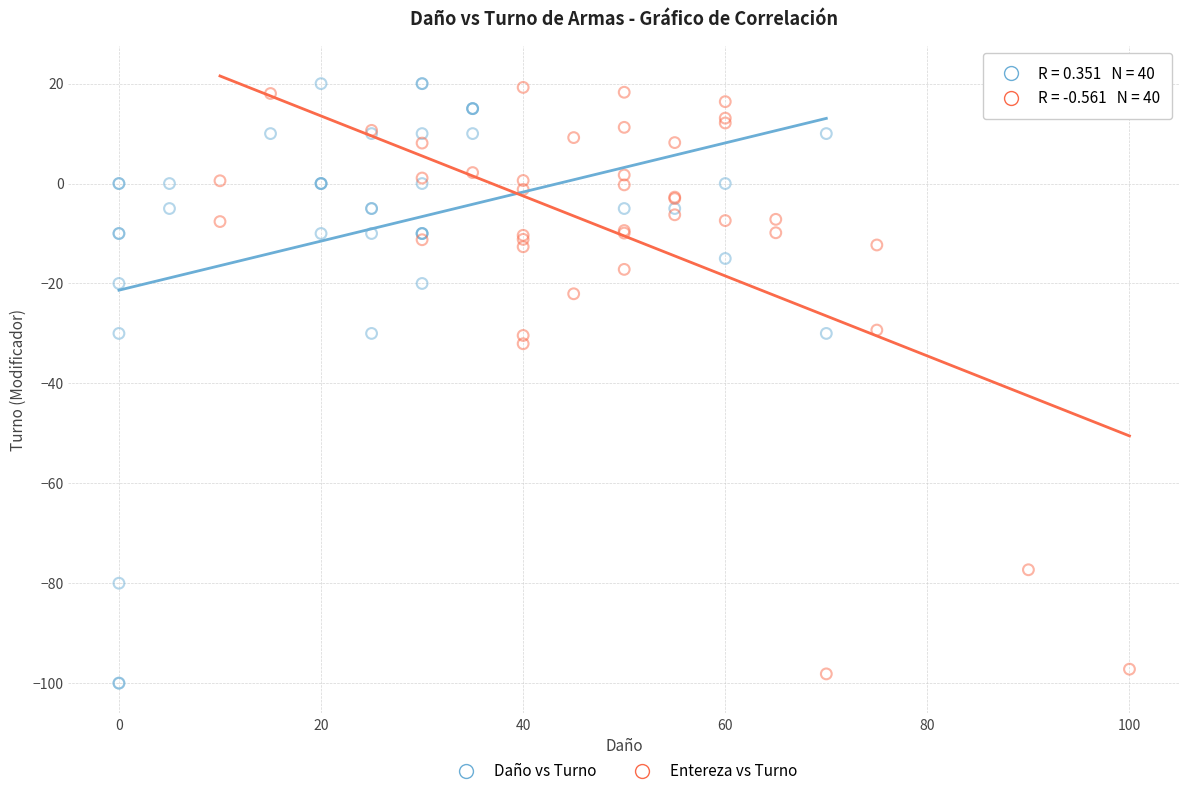

What are all the series names shown in the legend?

Daño vs Turno, Entereza vs Turno